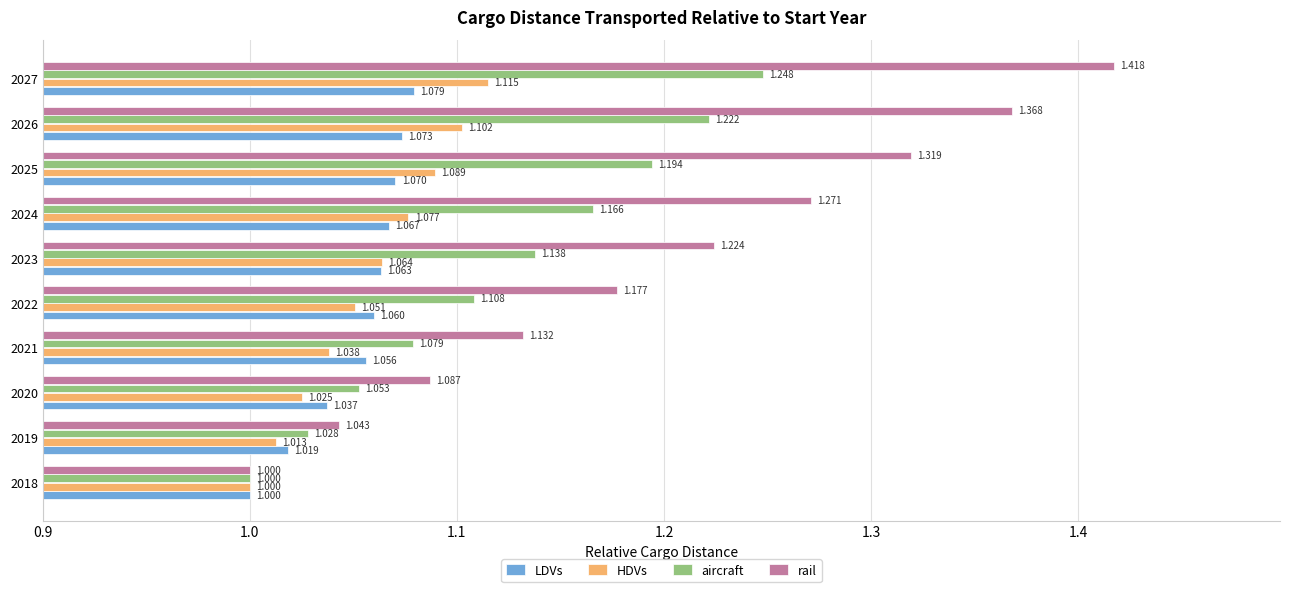

Is the value of HDVs at 2022 greater than the value of aircraft at 2026?

No